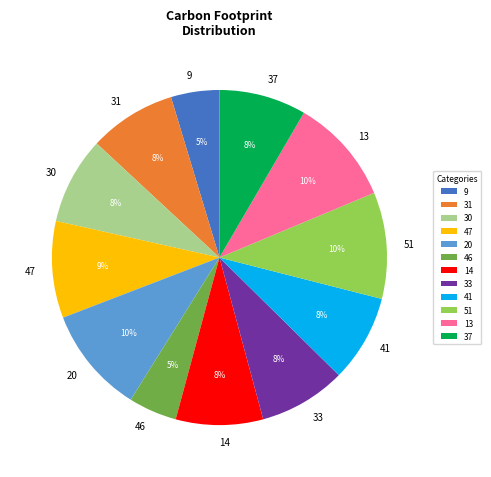

Combined, do 30 and 47 account for over 50%?

No